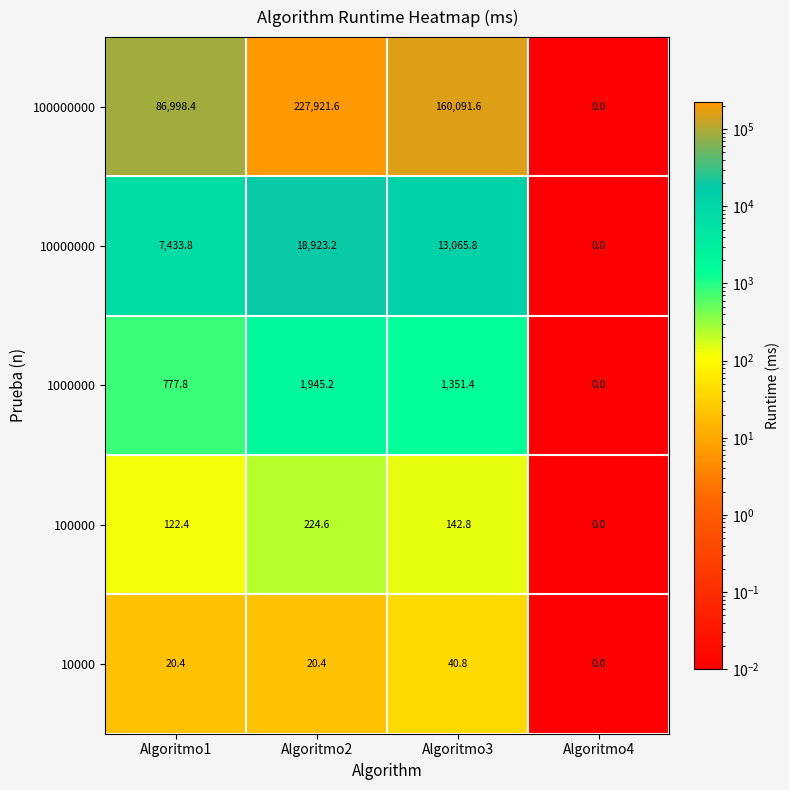

Rank the series by their maximum value, from highest to lowest.

100000000, 10000000, 1000000, 100000, 10000